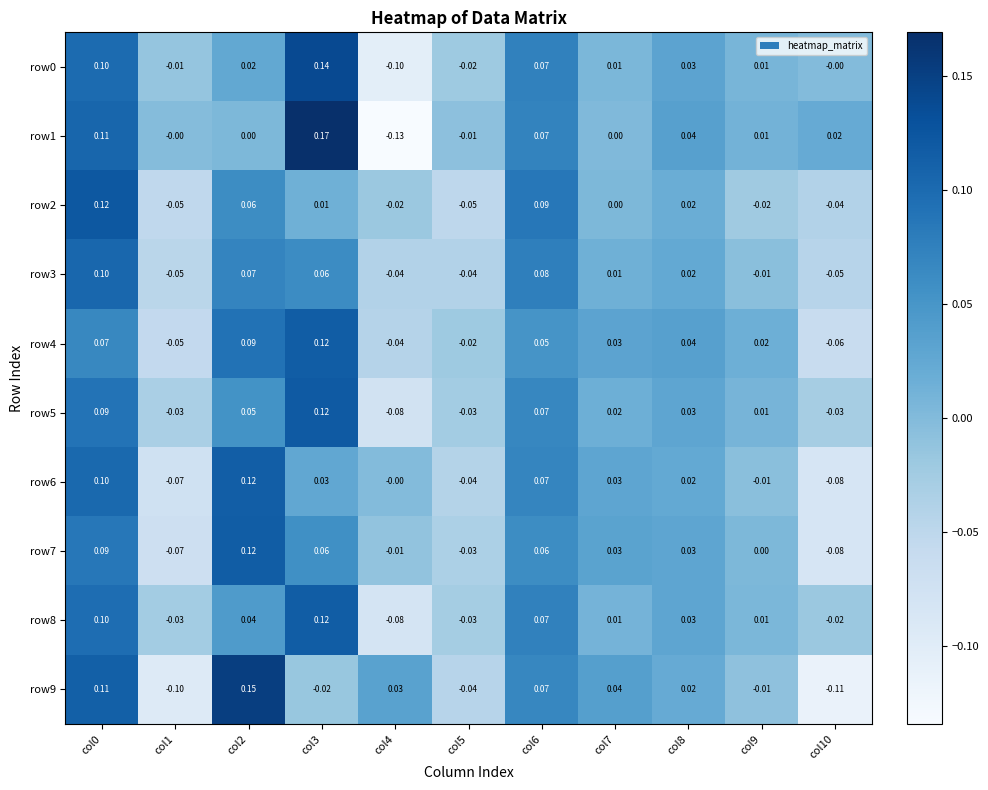

Is the value of row1 at col9 greater than the value of row4 at col3?

No